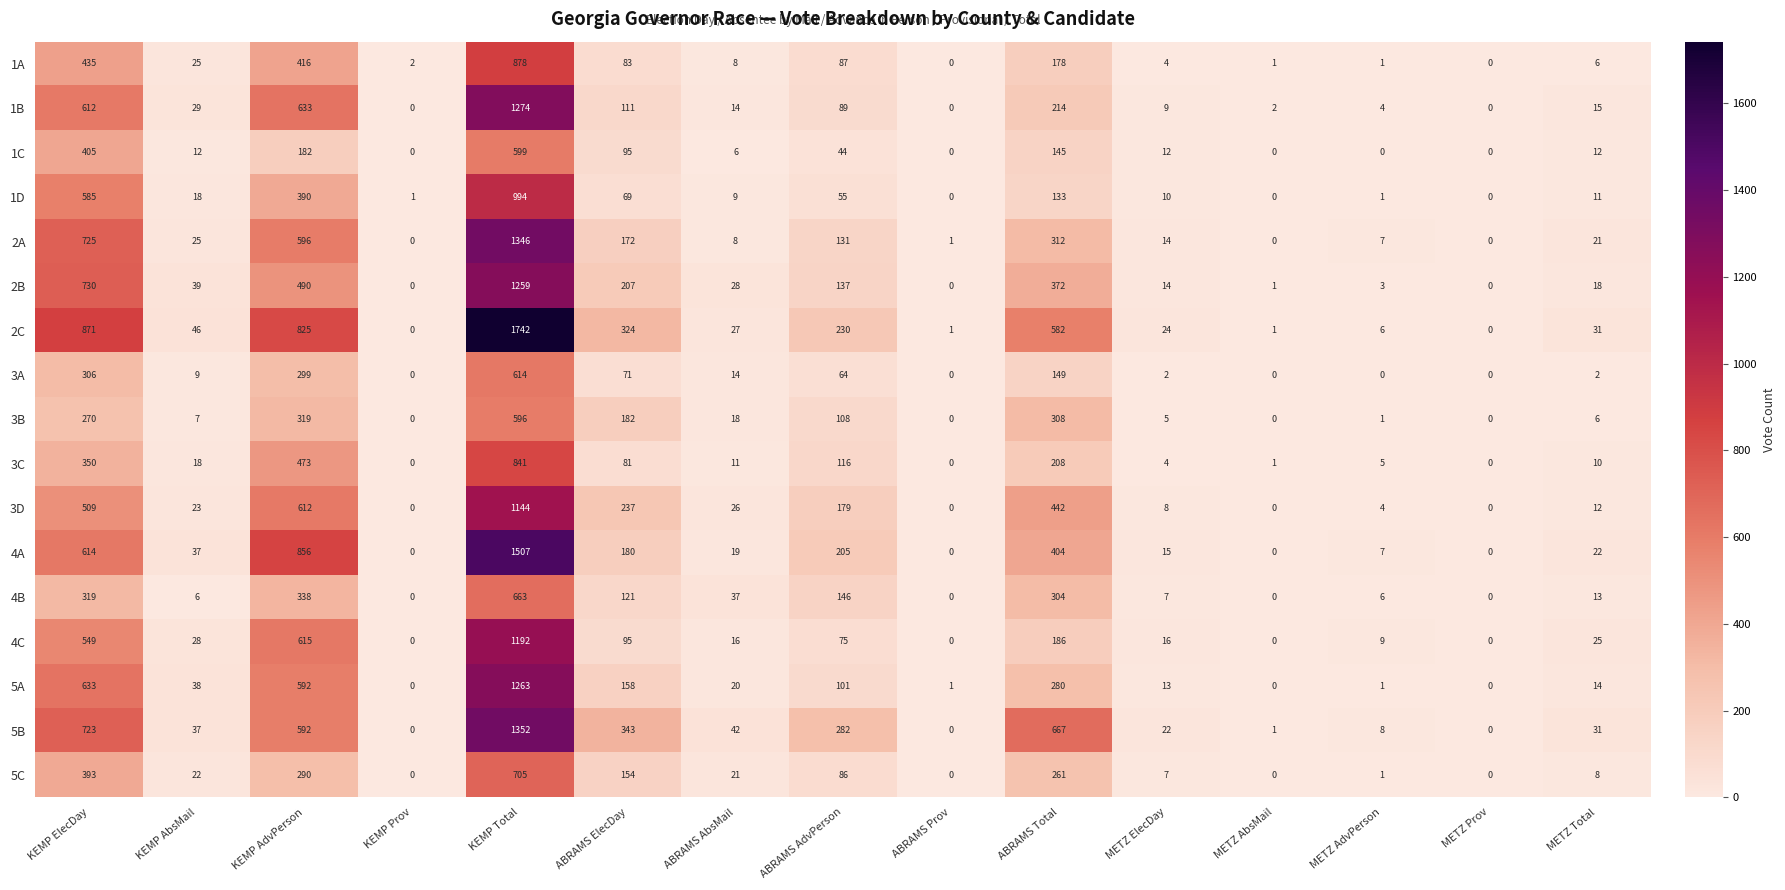

List the series in order of their peak value, lowest first.

3B, 1C, 3A, 4B, 5C, 3C, 1A, 1D, 3D, 4C, 2B, 5A, 1B, 2A, 5B, 4A, 2C